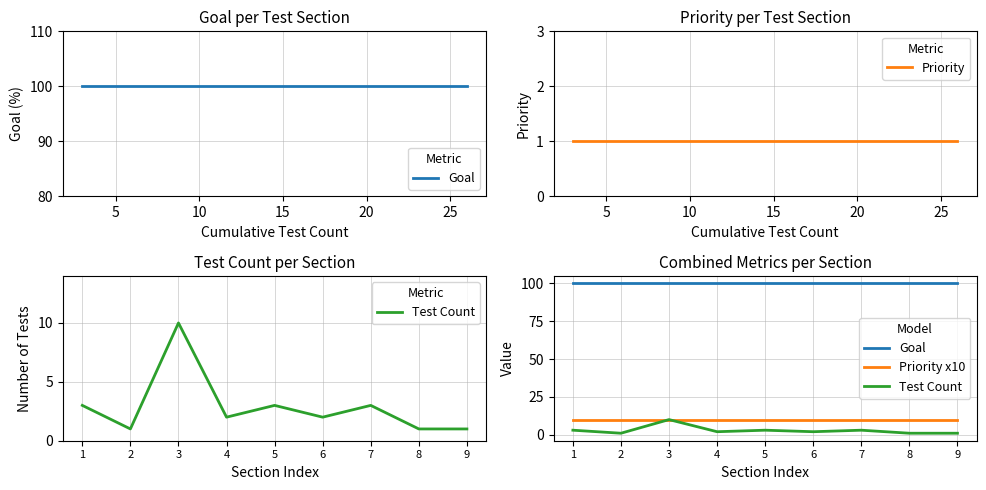

Rank the series by their maximum value, from lowest to highest.

Priority, Test Count, Priority x10, Goal